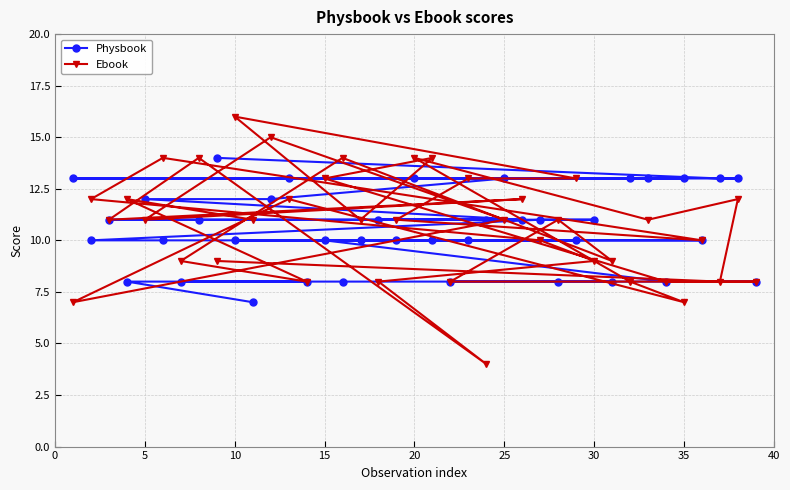

The value of Ebook at 30 is 9. True or false?

True